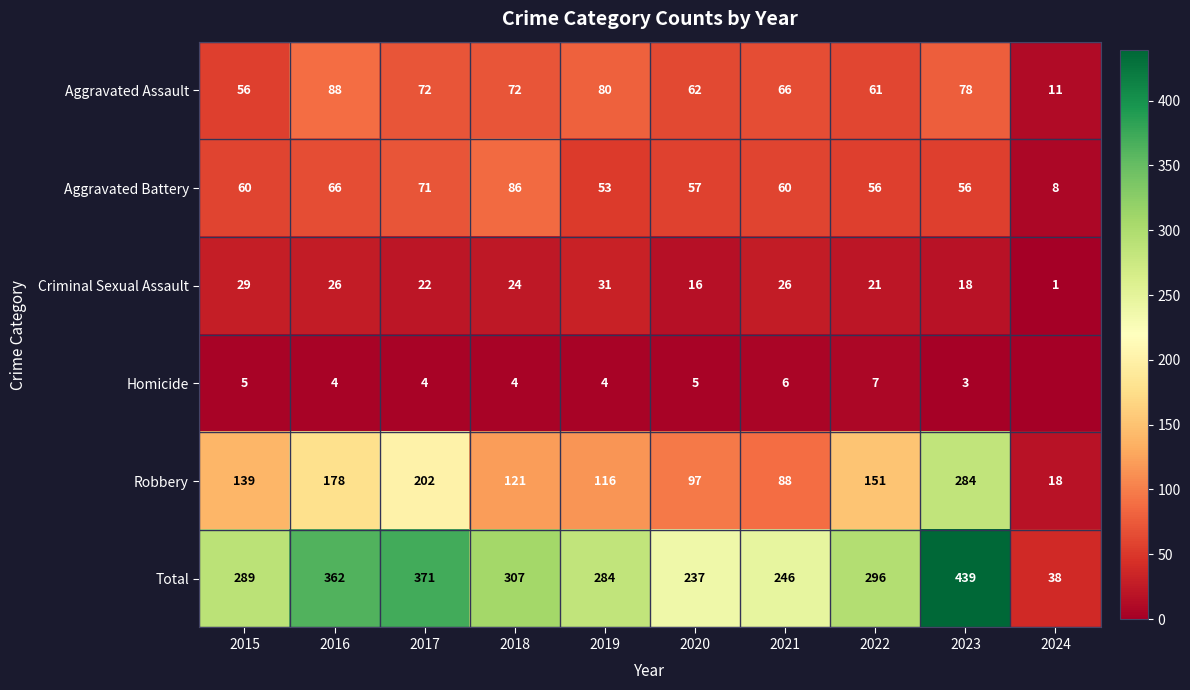

Which series changed the most between 2018 and 2019?

Aggravated Battery